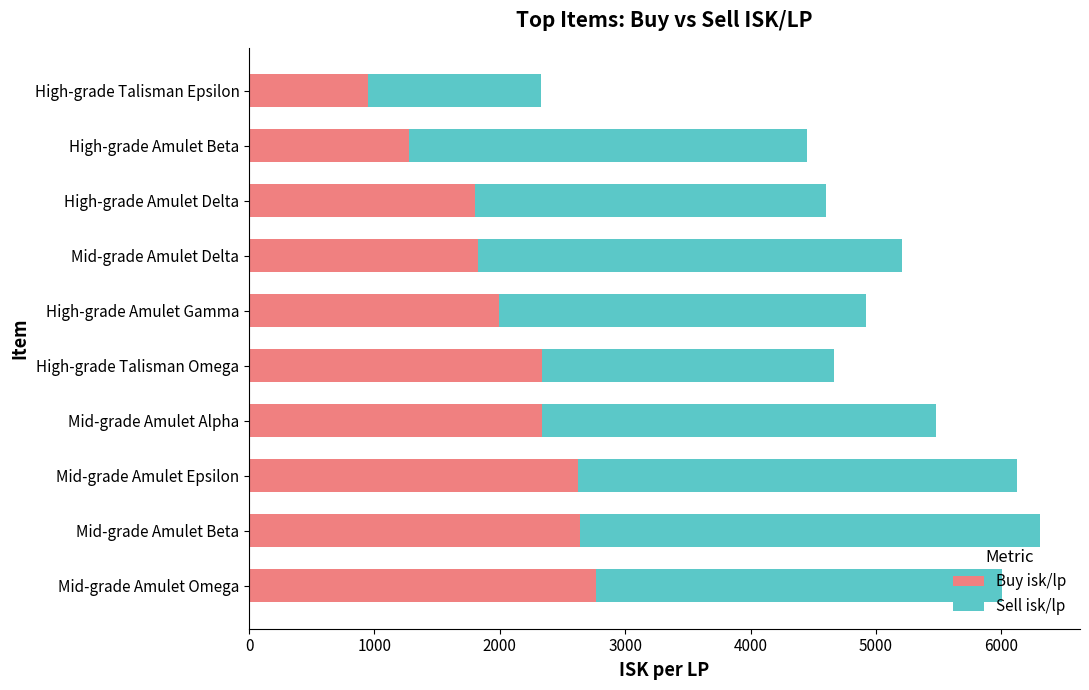

What is the difference between the Buy isk/lp values at Mid-grade Amulet Epsilon and High-grade Amulet Gamma?

627.5